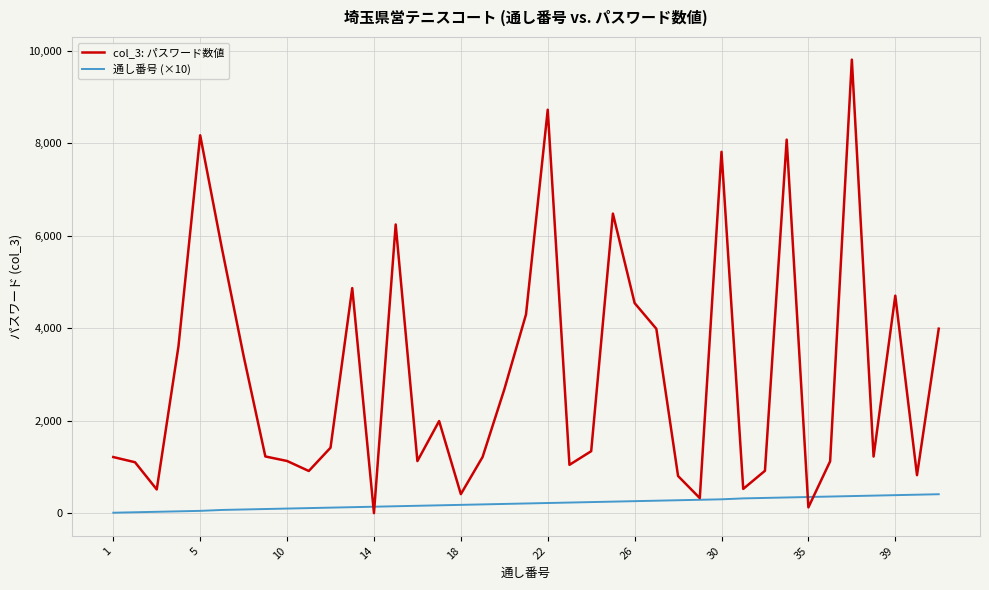

Which series has the largest total across all categories?

col_3: パスワード数値